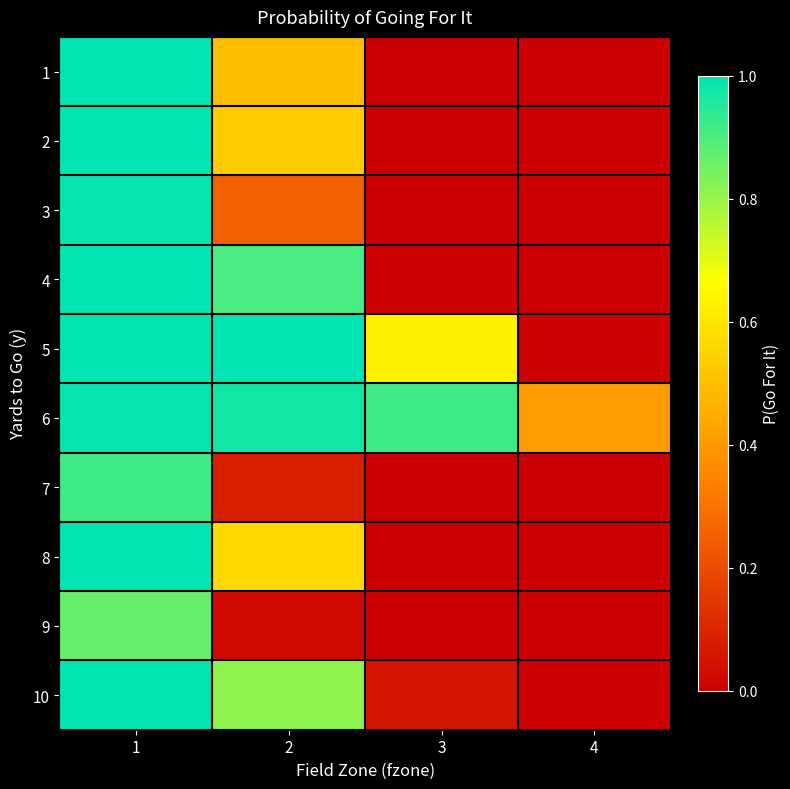

Reading left to right, transcribe all the data shown in this chart.

1: 1=1.0	2=0.5	3=0.0	4=0.0
2: 1=1.0	2=0.5	3=0.0	4=0.0
3: 1=1.0	2=0.2	3=0.0	4=0.0
4: 1=1.0	2=0.9	3=0.0	4=0.0
5: 1=1.0	2=1.0	3=0.6	4=0.0
6: 1=1.0	2=1.0	3=0.9	4=0.4
7: 1=0.9	2=0.1	3=0.0	4=0.0
8: 1=1.0	2=0.6	3=0.0	4=0.0
9: 1=0.9	2=0.0	3=0.0	4=0.0
10: 1=1.0	2=0.8	3=0.1	4=0.0